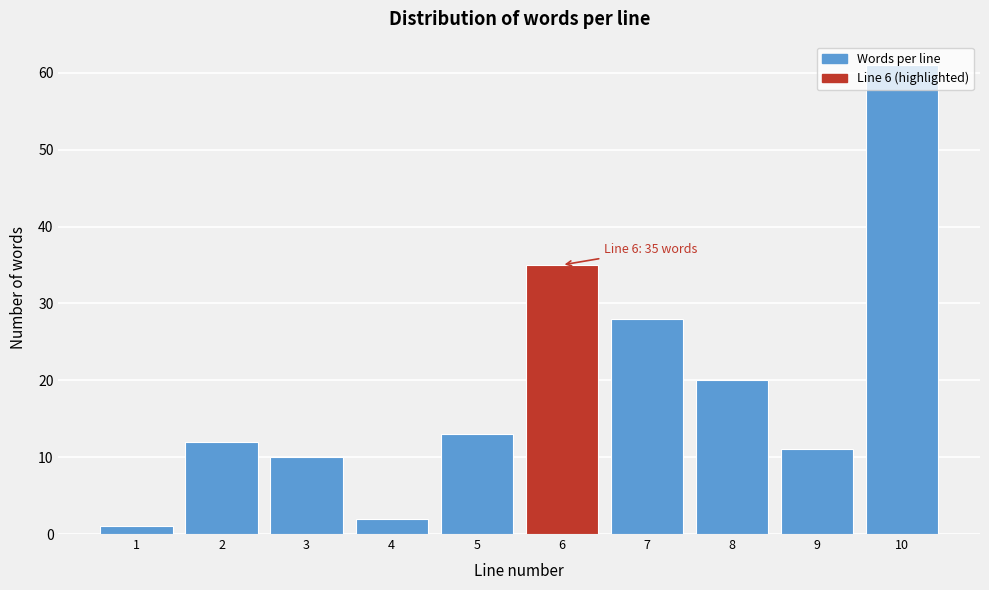

Which category has the highest value across all series?

10